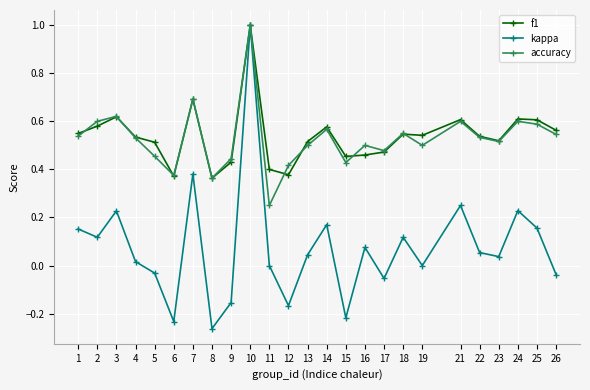

What are all the series names shown in the legend?

f1, kappa, accuracy